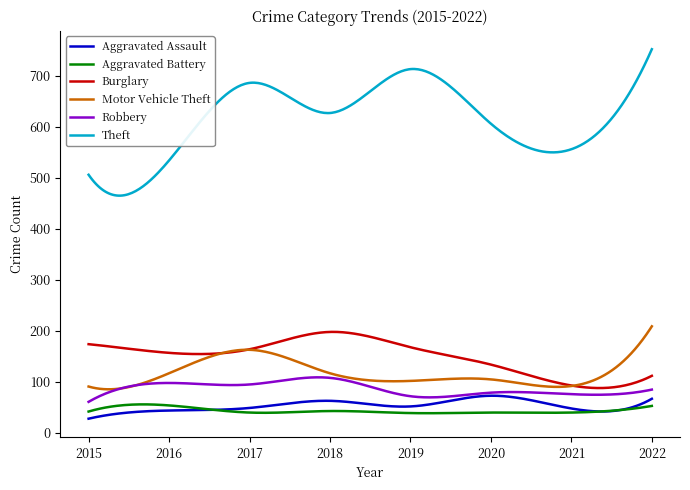

Rank the series by their maximum value, from lowest to highest.

Aggravated Battery, Aggravated Assault, Robbery, Burglary, Motor Vehicle Theft, Theft